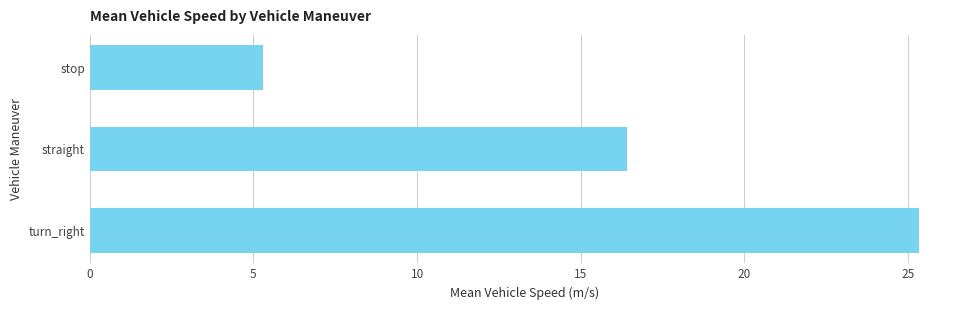

At which label is the value closest to 15?

straight